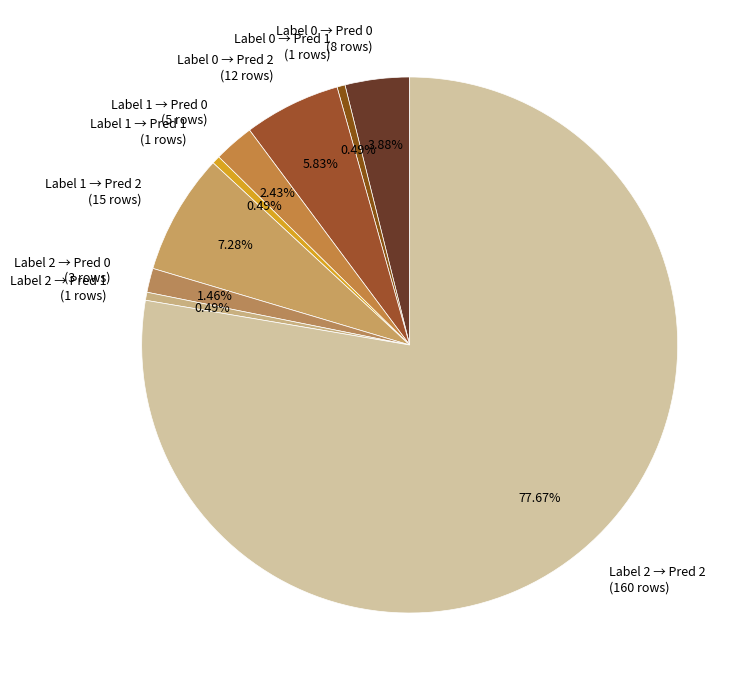

Between Label 2 → Pred 1 (1 rows) and Label 0 → Pred 0 (8 rows), which is larger?

Label 0 → Pred 0 (8 rows)